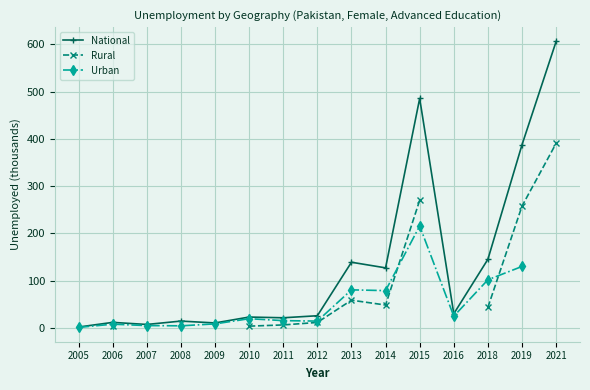

The Rural series shows 67.0 at 2018. True or false?

False